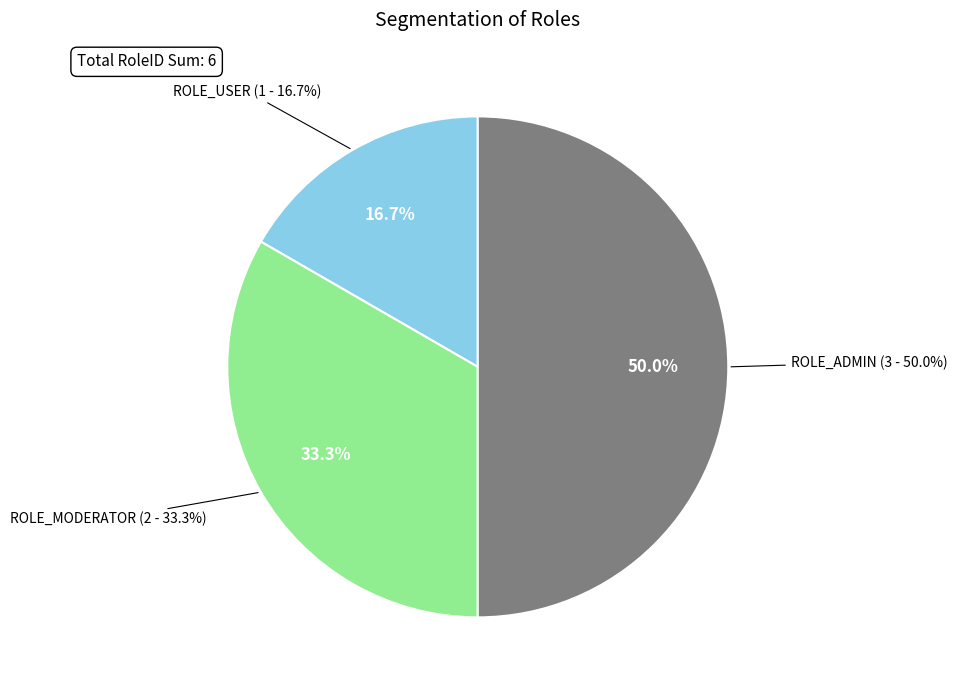

Rank the categories by value from lowest to highest.

ROLE_USER, ROLE_MODERATOR, ROLE_ADMIN